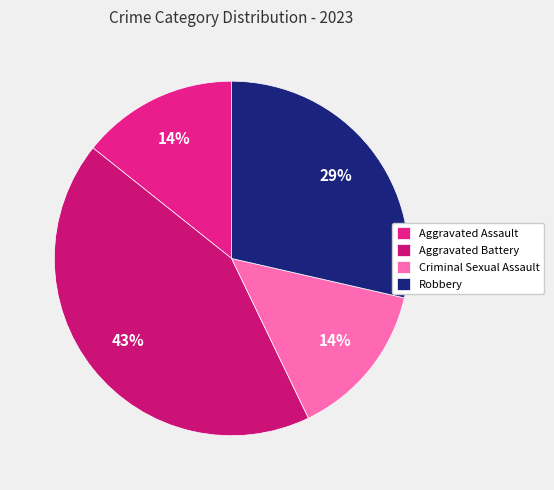

True or false: Robbery accounts for 43% of the total.

False